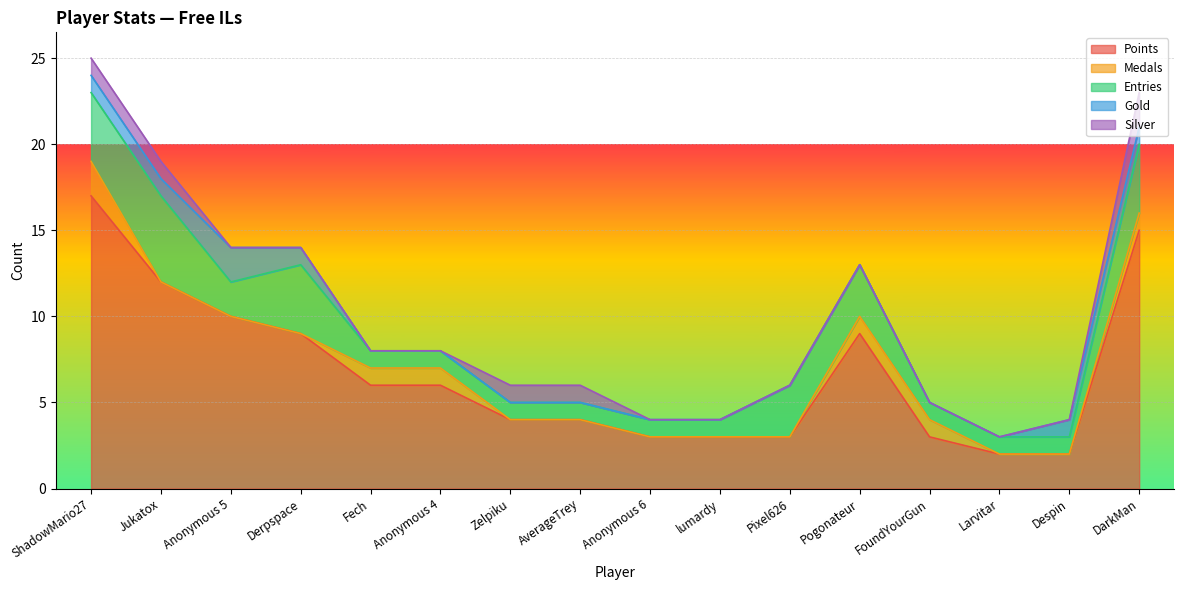

True or false: Silver has a value of -1 at Pogonateur.

False